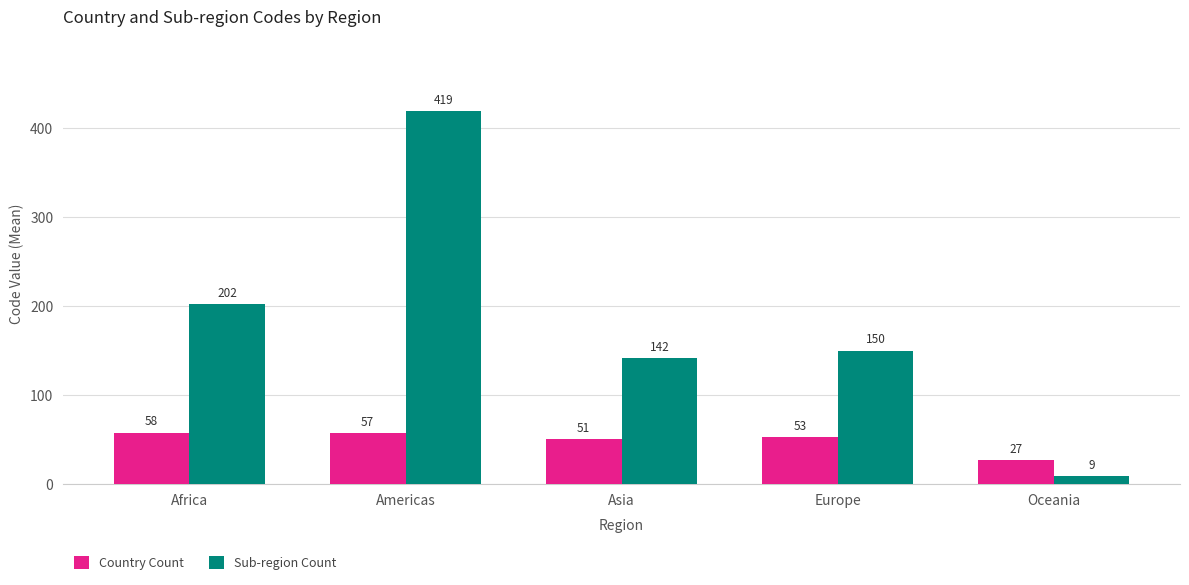

Count the number of categories in the chart.

5